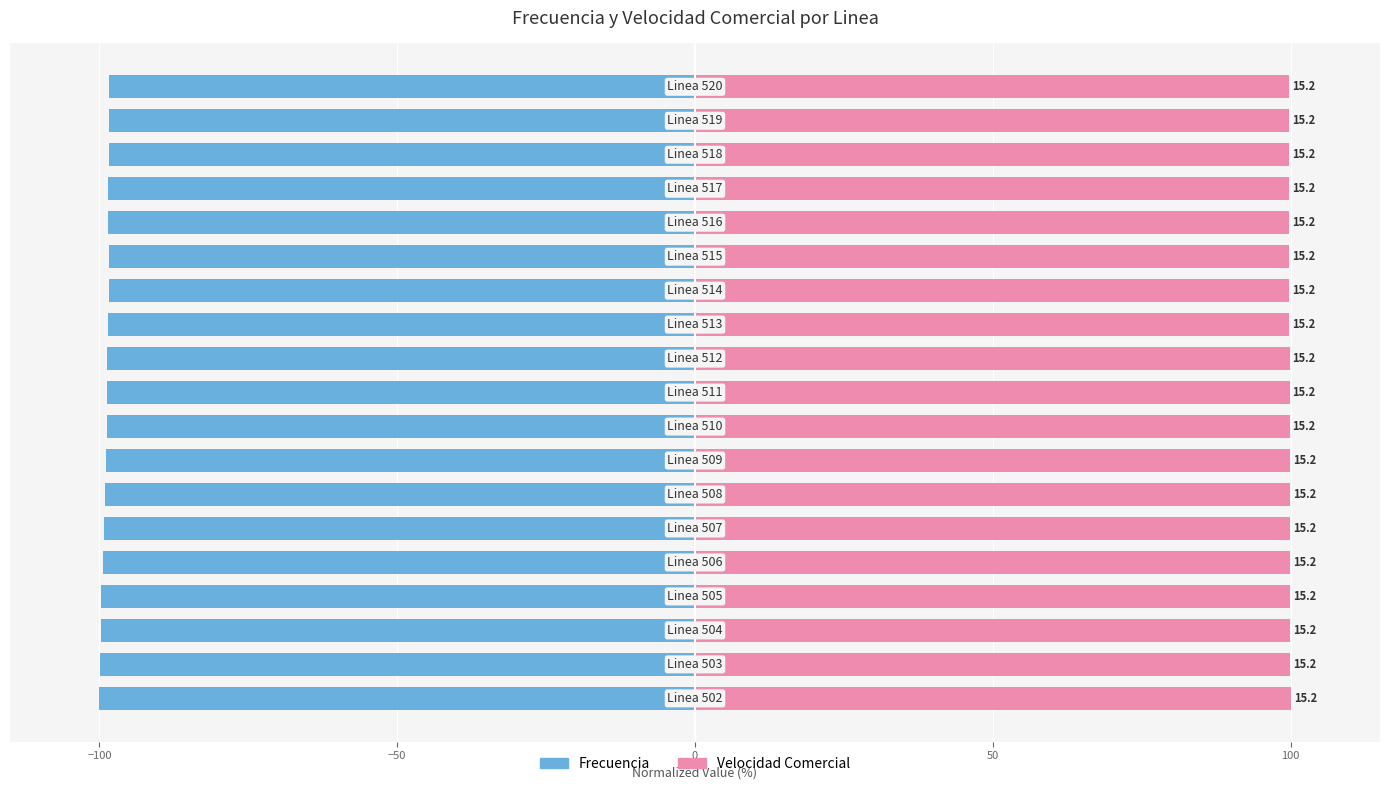

How many data points does each series have?

19